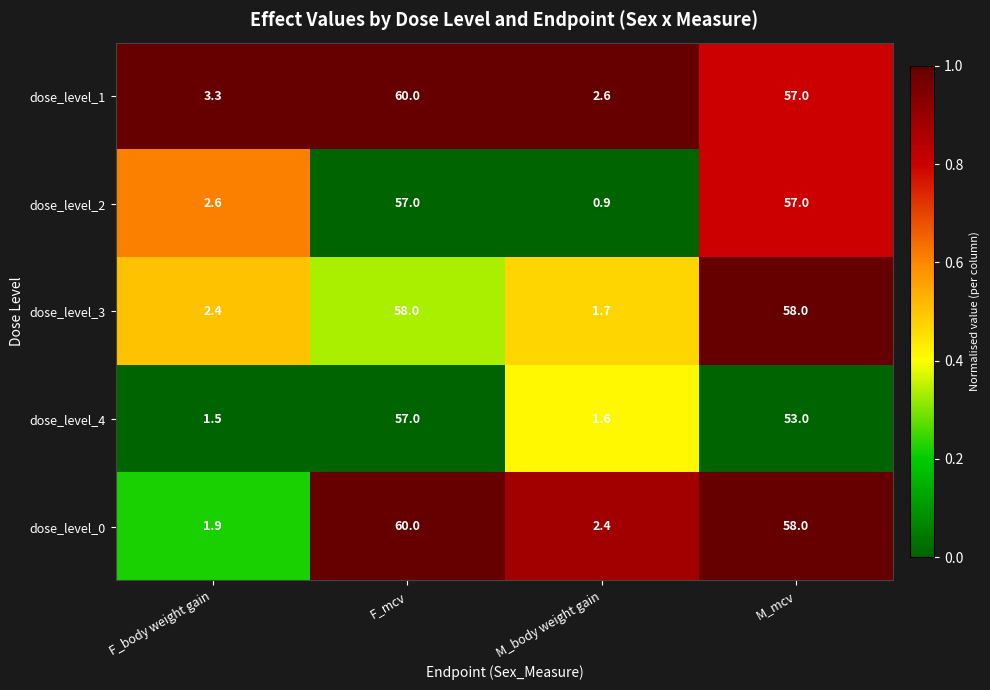

At M_body weight gain, list the series in order from smallest to largest.

dose_level_2, dose_level_4, dose_level_3, dose_level_0, dose_level_1